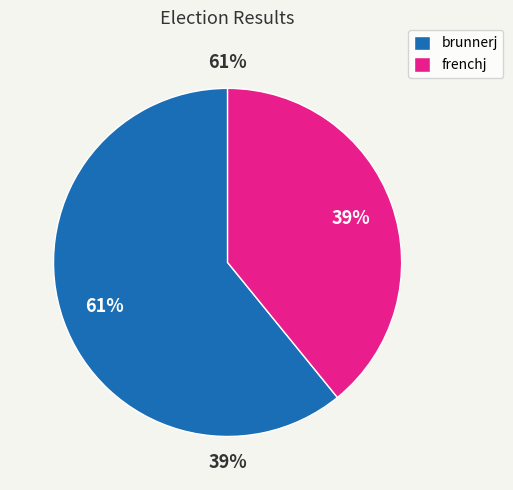

Do frenchj and brunnerj together represent more than half of the pie?

Yes